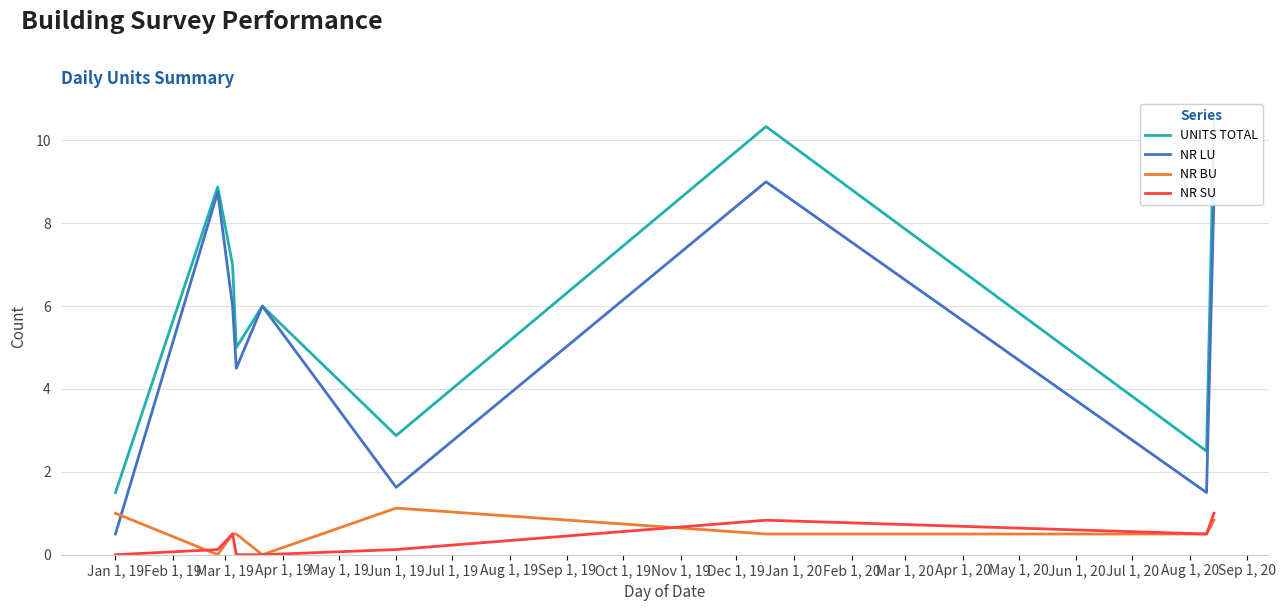

True or false: NR LU and NR SU cross at least once.

False